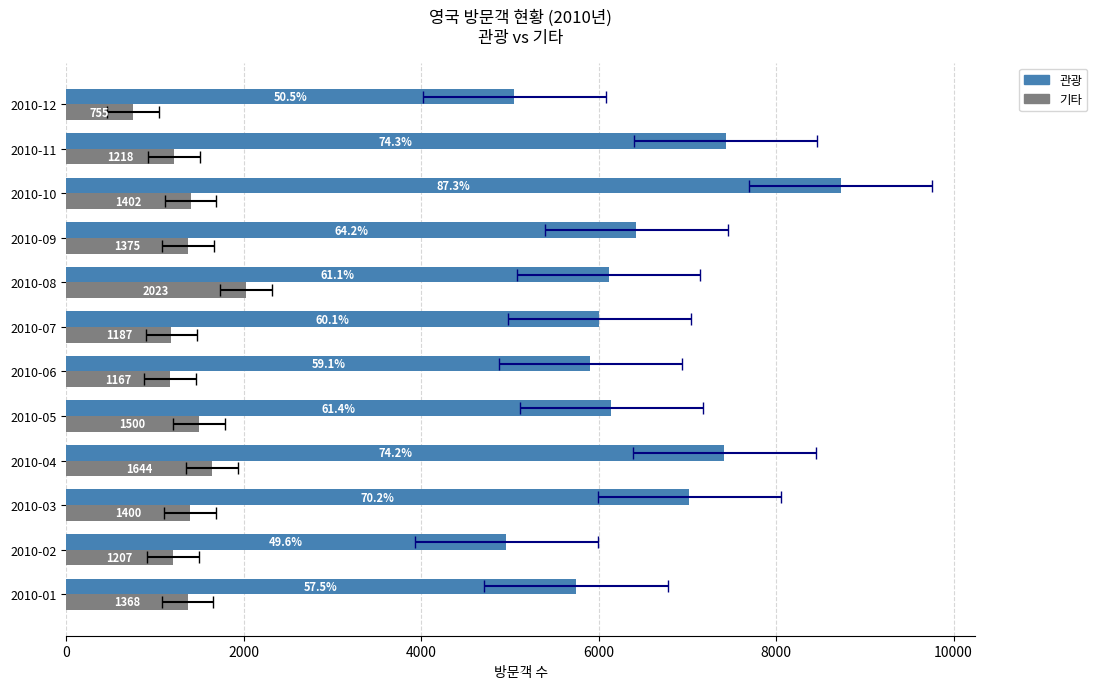

Reading right to left, extract all data points from this chart.

관광: 5052	7432	8727	6423	6112	6008	5909	6143	7418	7020	4958	5746
기타: 755	1218	1402	1375	2023	1187	1167	1500	1644	1400	1207	1368